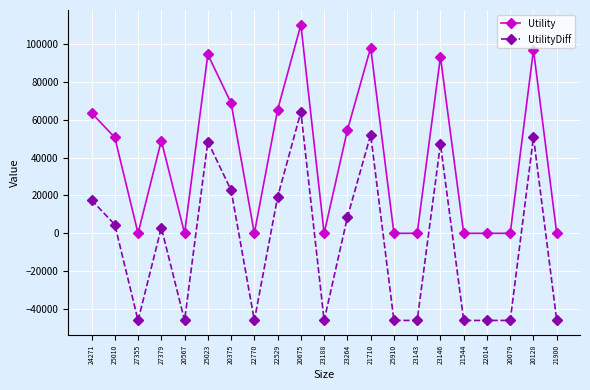

What are all the series names shown in the legend?

Utility, UtilityDiff